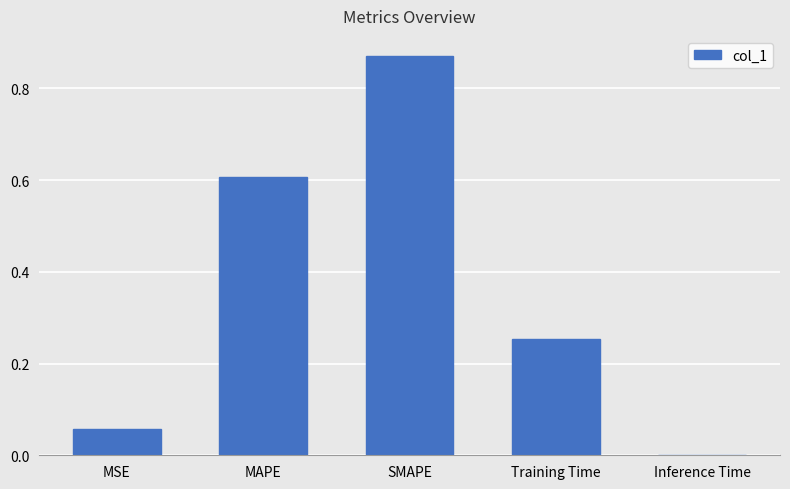

True or false: the data shows 0.0 at Inference Time.

True